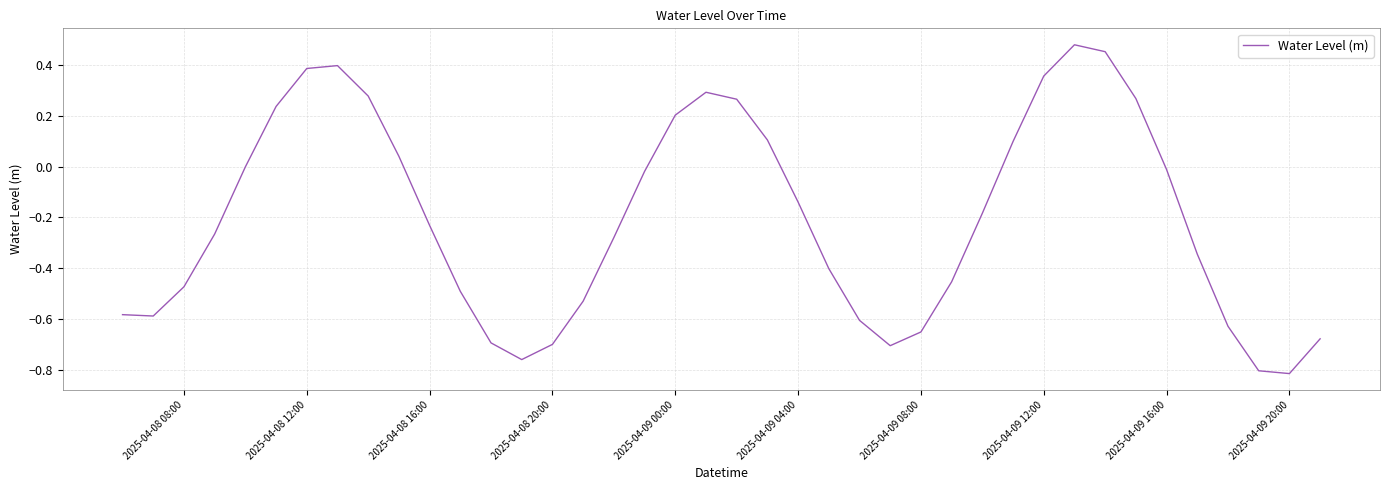

What is the average value?

-0.2